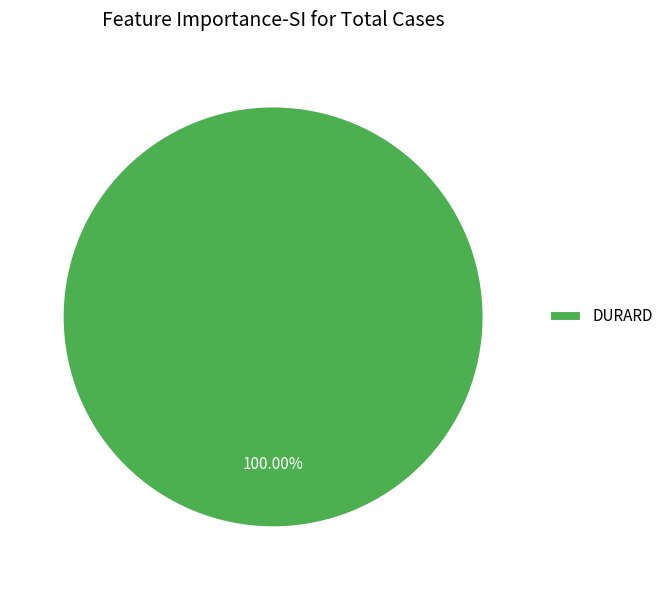

How many segments does this pie chart have?

1